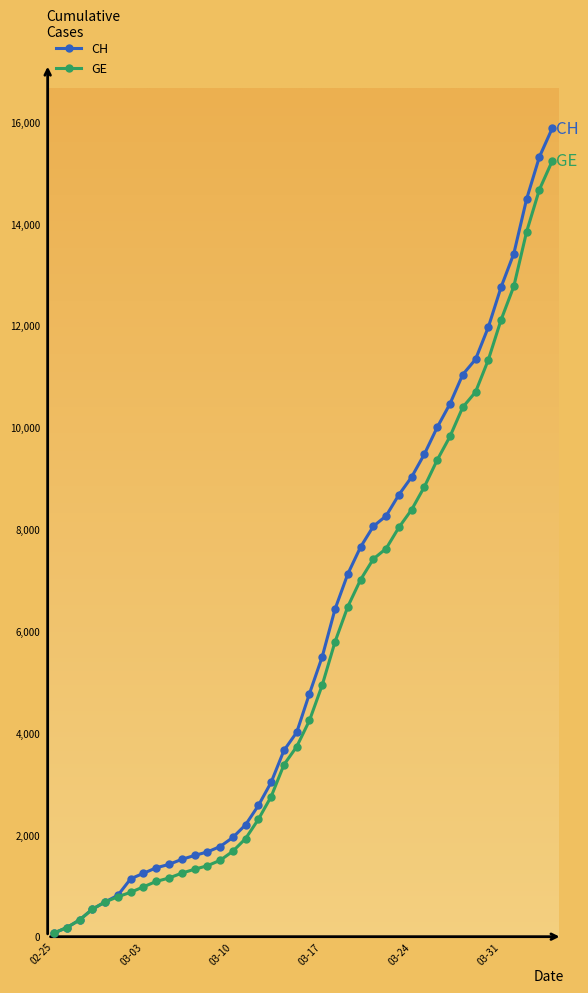

What is the highest value of the CH series?

15875